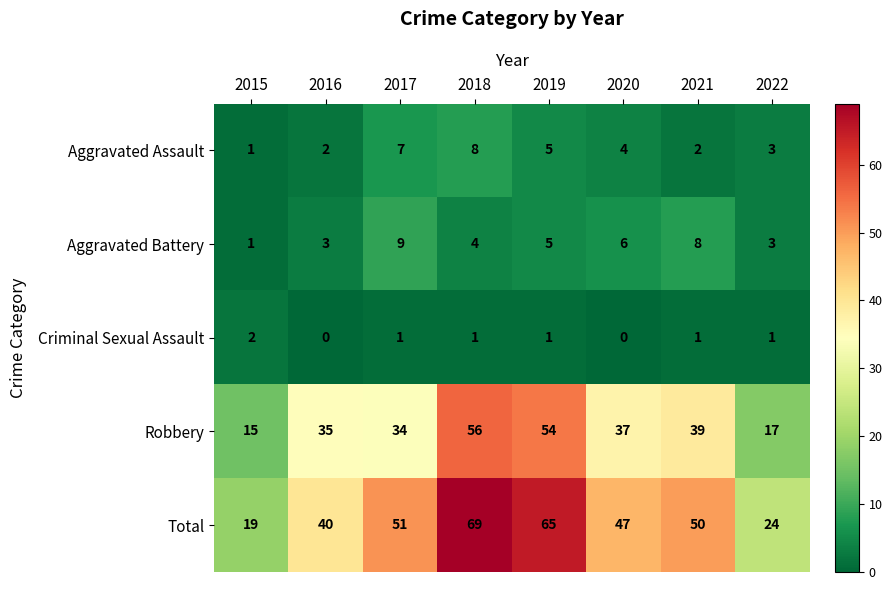

What is the difference between the Total values at 2020 and 2017?

4